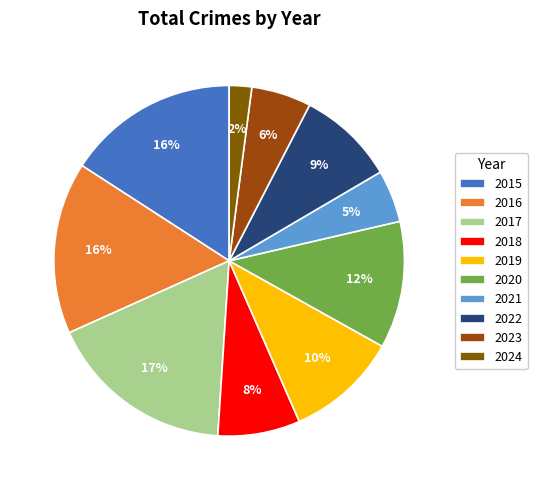

Is there a majority slice in this chart?

No